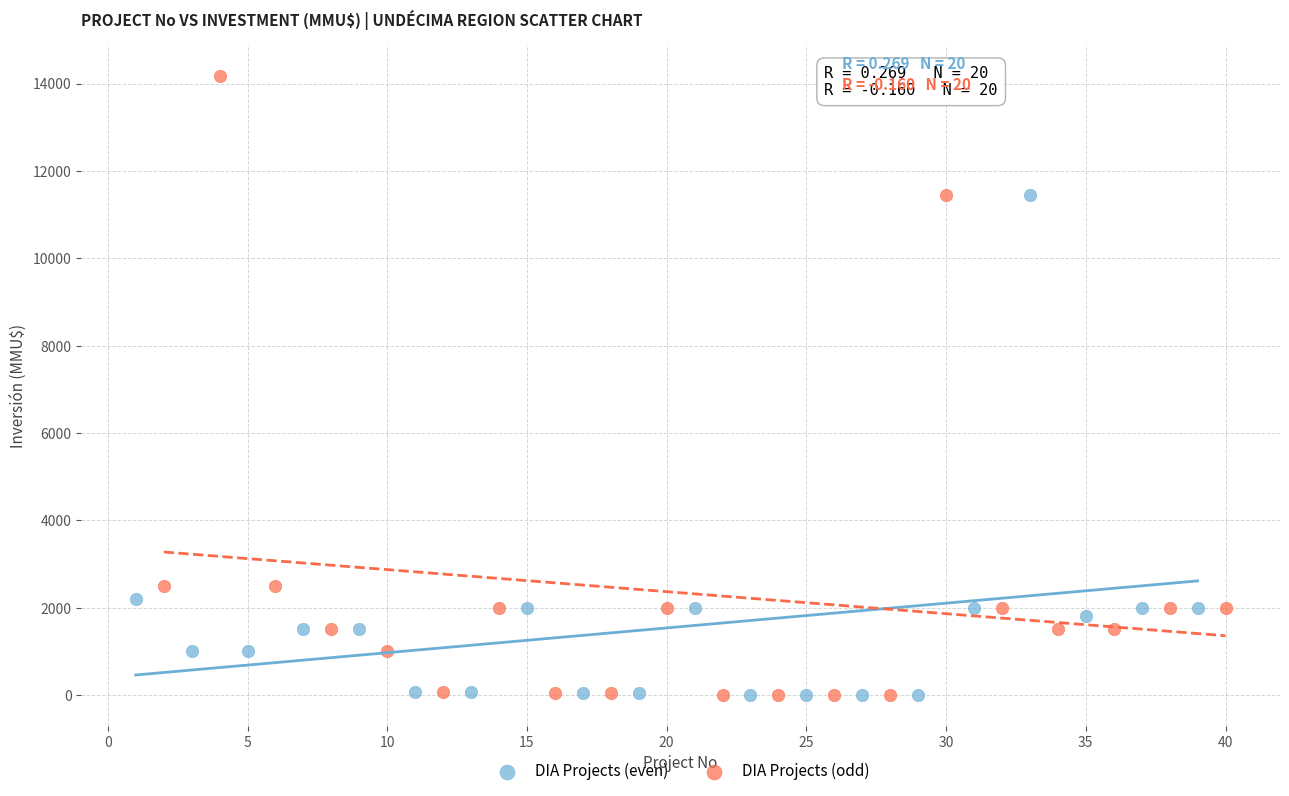

What are all the series names shown in the legend?

DIA Projects (even), DIA Projects (odd)